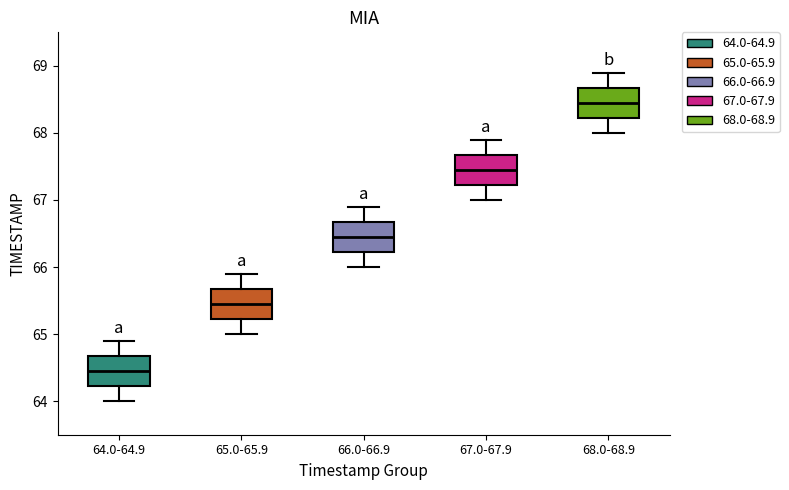

Reading left to right, read every box against the y-axis: the position of its median line, the range the box covers, and the ends of its whiskers. The values are not printed on the chart, so give them approximately, as read against the axis.

64.0-64.9: median 64.5, box 64.2 to 64.7, whiskers 64.0 to 64.9
65.0-65.9: median 65.5, box 65.2 to 65.7, whiskers 65.0 to 65.9
66.0-66.9: median 66.5, box 66.2 to 66.7, whiskers 66.0 to 66.9
67.0-67.9: median 67.5, box 67.2 to 67.7, whiskers 67.0 to 67.9
68.0-68.9: median 68.5, box 68.2 to 68.7, whiskers 68.0 to 68.9